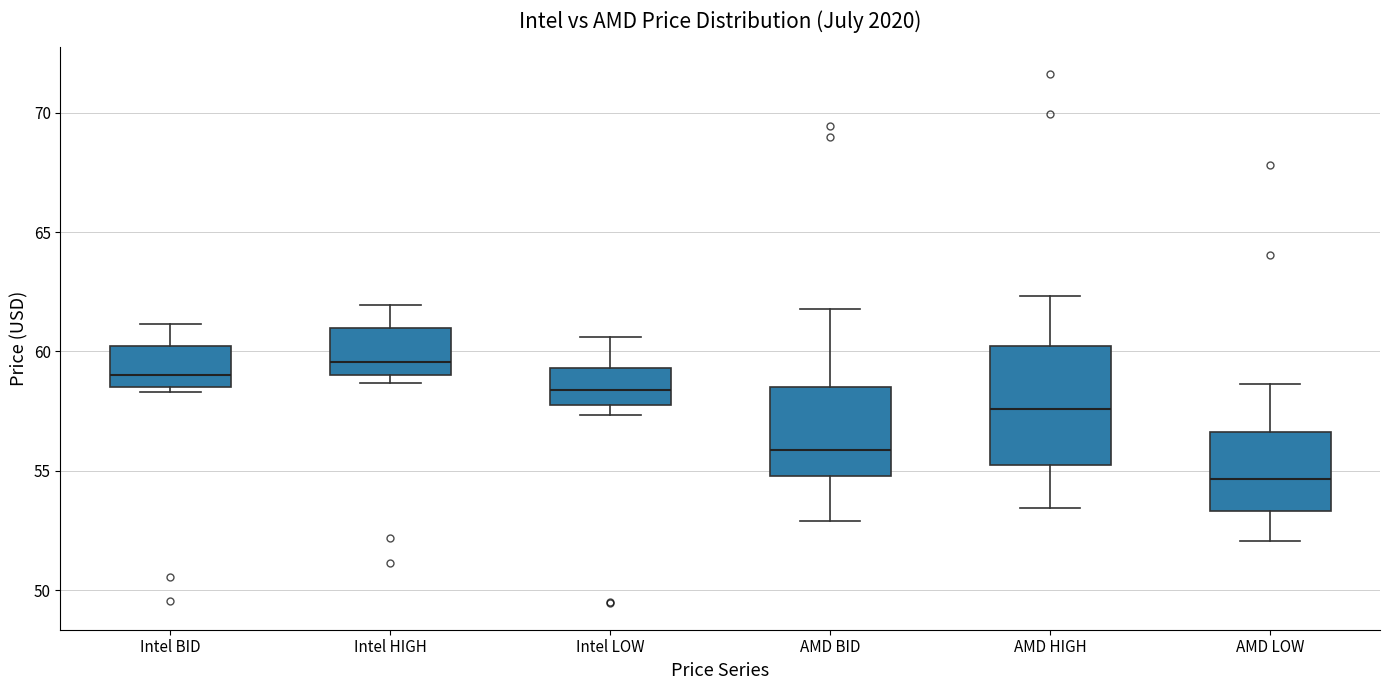

Reading left to right, read every box against the y-axis: the position of its median line, the range the box covers, and the ends of its whiskers. The values are not printed on the chart, so give them approximately, as read against the axis.

Intel BID: median 59.0, box 58.5 to 60.0, whiskers 58.5 (just below the box's lower edge) to 61.0
Intel HIGH: median 59.5, box 59.0 to 61.0, whiskers 58.5 to 62.0
Intel LOW: median 58.5, box 58.0 to 59.5, whiskers 57.5 to 60.5
AMD BID: median 56.0, box 55.0 to 58.5, whiskers 53.0 to 62.0
AMD HIGH: median 57.5, box 55.5 to 60.5, whiskers 53.5 to 62.5
AMD LOW: median 54.5, box 53.5 to 56.5, whiskers 52.0 to 58.5